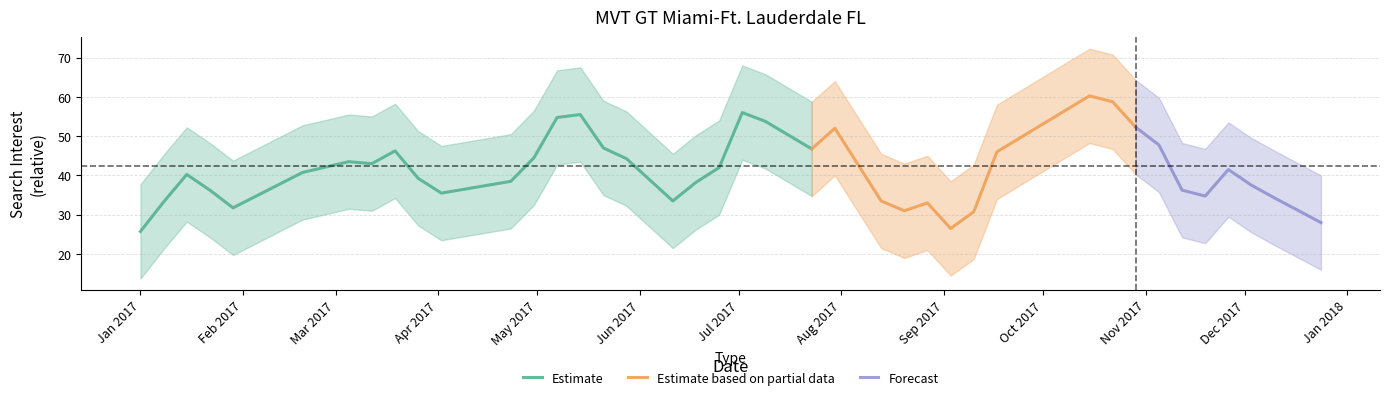

What is the highest value of the Estimate series?

56.0